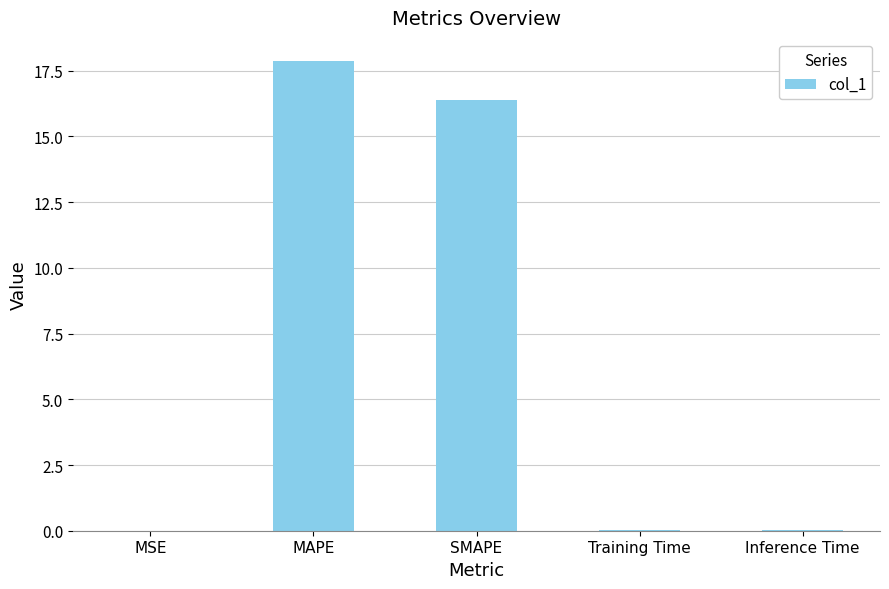

What is the sum of all values?

34.3